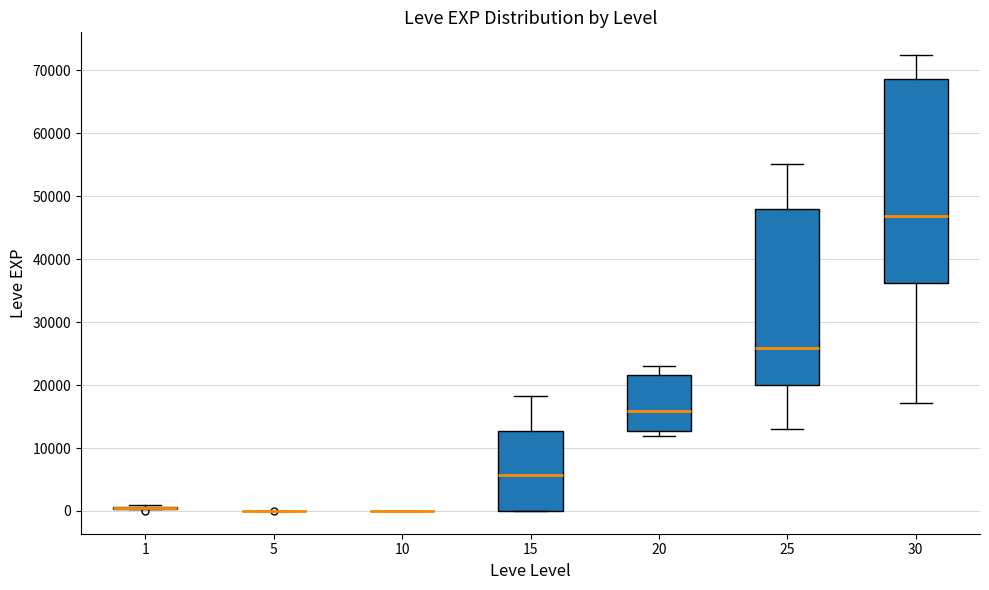

Reading left to right, read every box against the y-axis: the position of its median line, the range the box covers, and the ends of its whiskers. The values are not printed on the chart, so give them approximately, as read against the axis.

1: box collapsed to a line at 0, whiskers 0 to 1000
5: box collapsed to a line at 0, whiskers 0 to 0
10: box collapsed to a line at 0, whiskers 0 to 0
15: median 6000, box 0 to 13000, whiskers 0 to 18000
20: median 16000, box 13000 to 22000, whiskers 12000 to 23000
25: median 26000, box 20000 to 48000, whiskers 13000 to 55000
30: median 47000, box 36000 to 69000, whiskers 17000 to 72000